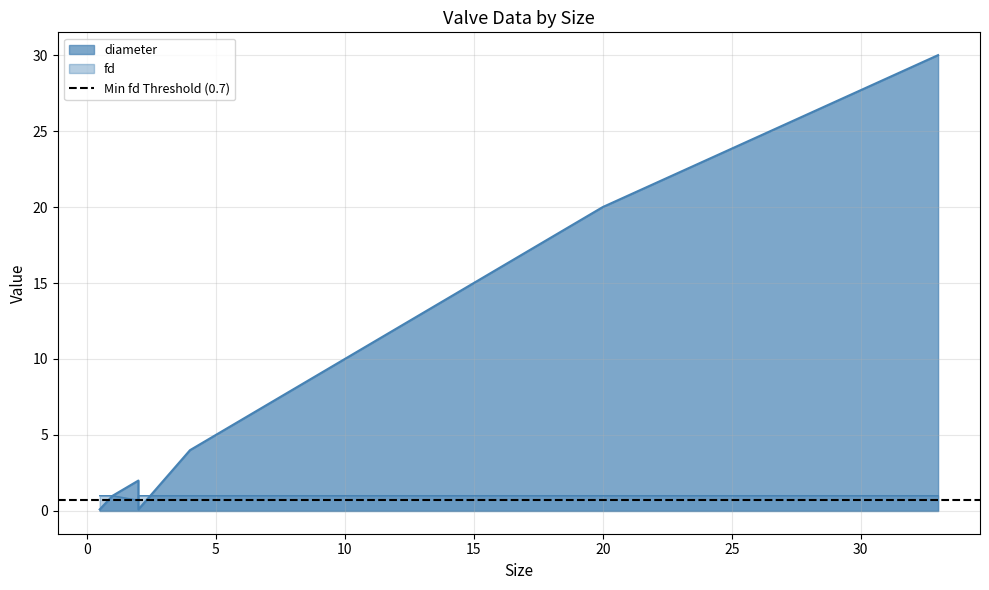

What is the label of the 11th point from the left?

2